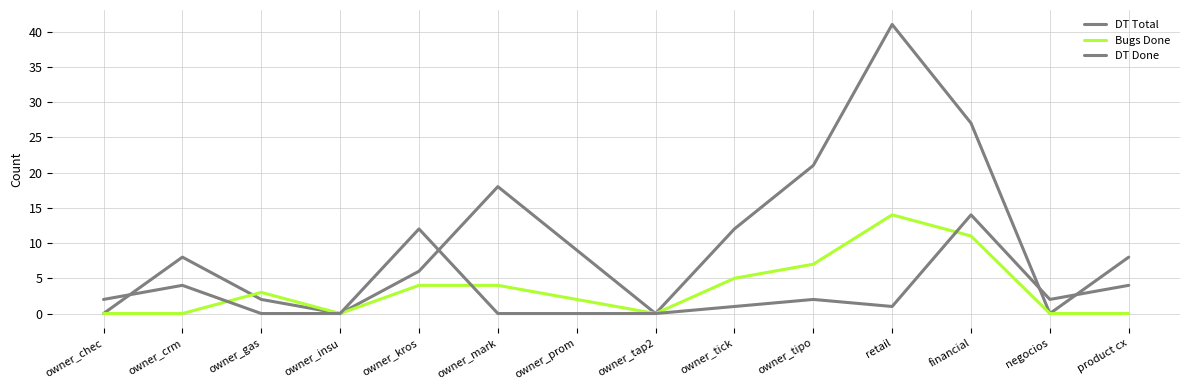

Does the chart have visible grid lines?

Yes